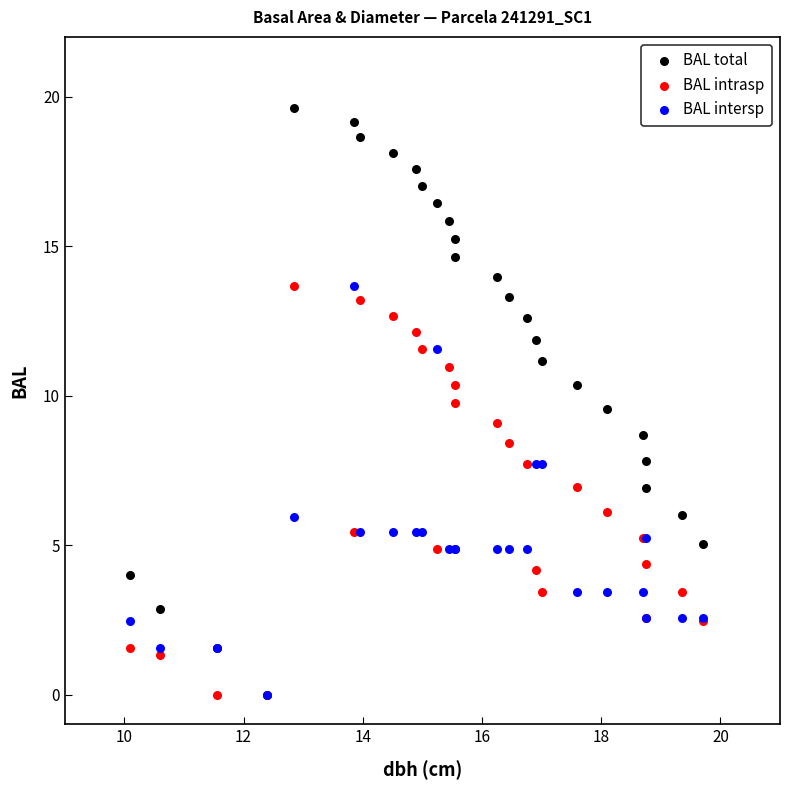

What are all the series names shown in the legend?

BAL total, BAL intrasp, BAL intersp